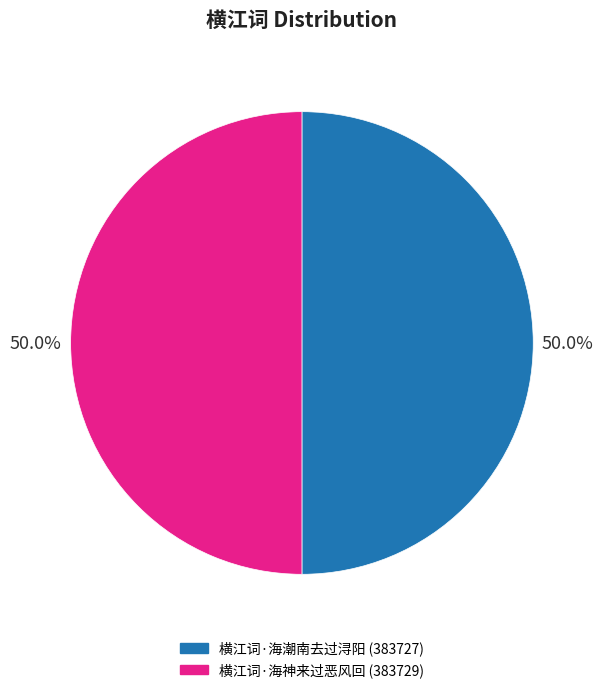

What is the ratio of the value at 横江词·海神来过恶风回 to the value at 横江词·海潮南去过浔阳?

1.0